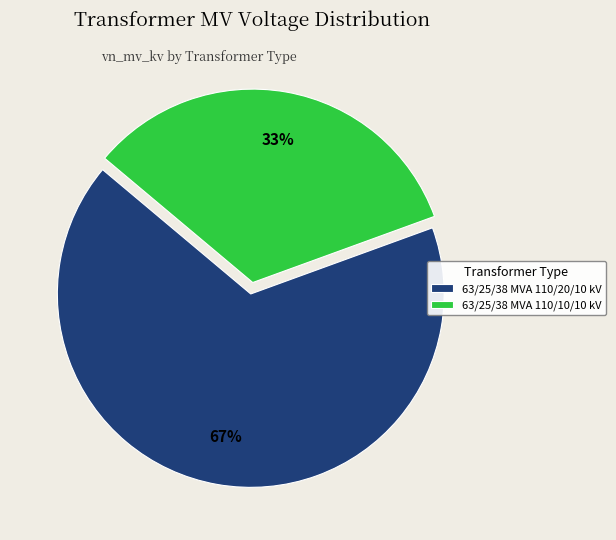

To the nearest percent, what percentage of the pie is 63/25/38 MVA 110/20/10 kV?

67%